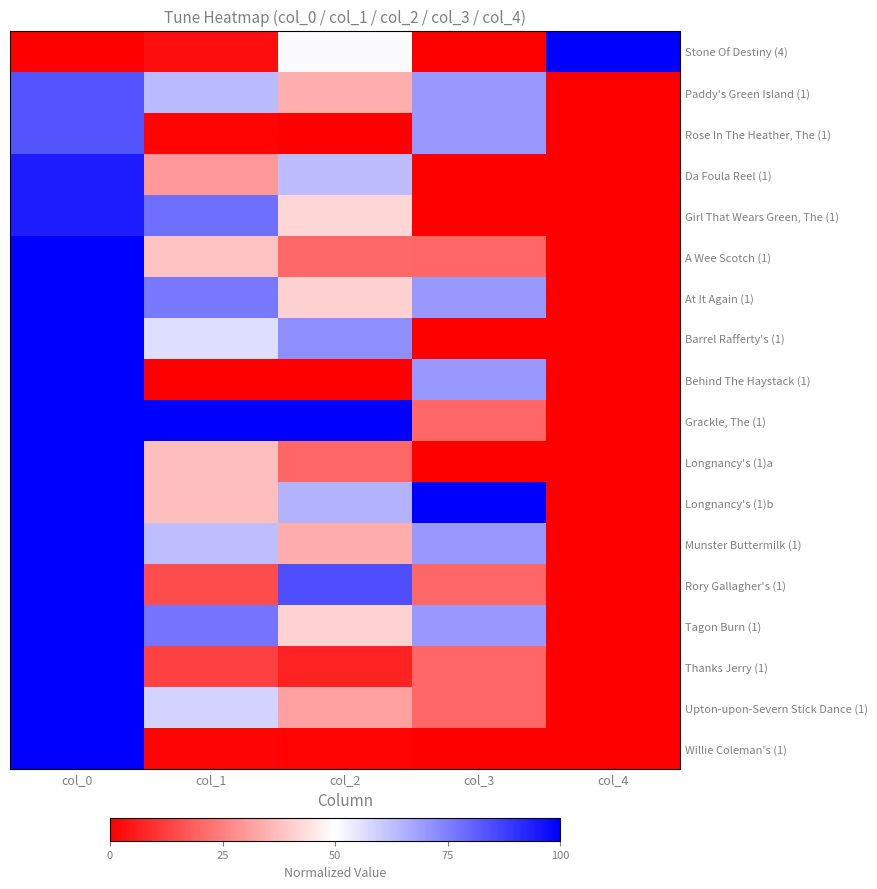

What is the spread (max minus min) of values at col_1?

1.0